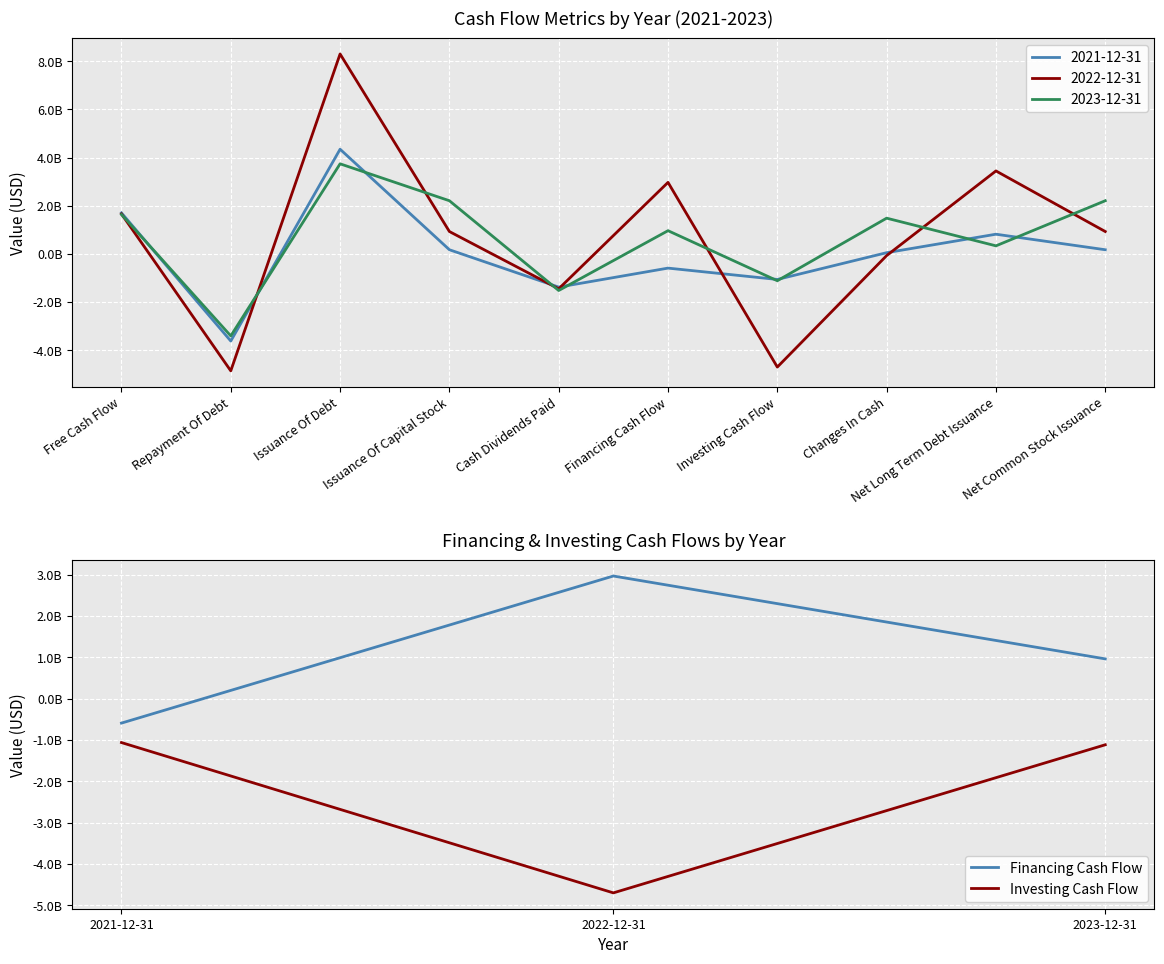

What is the average value of the Investing Cash Flow series?

-2292078333